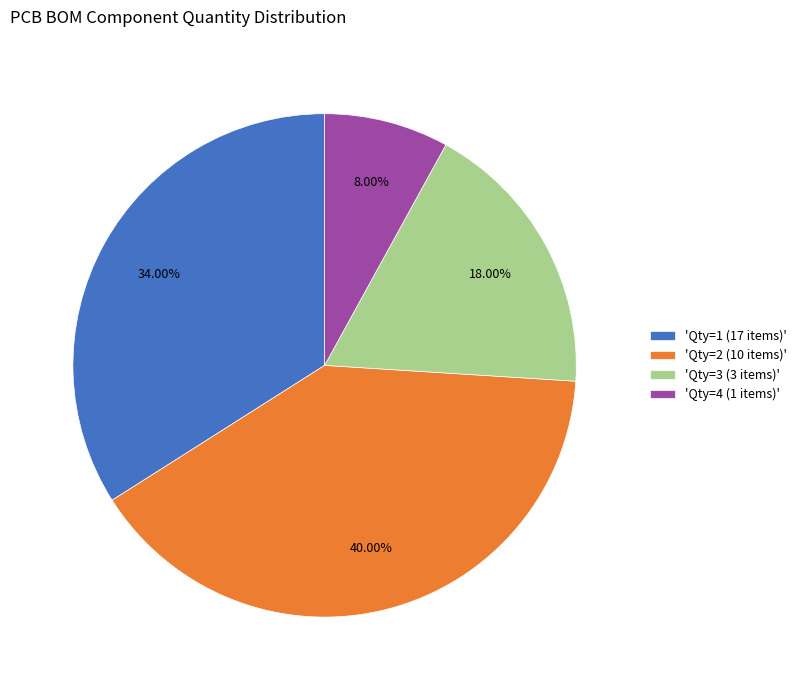

Between 'Qty=2 (10 items)' and 'Qty=4 (1 items)', which is larger?

'Qty=2 (10 items)'